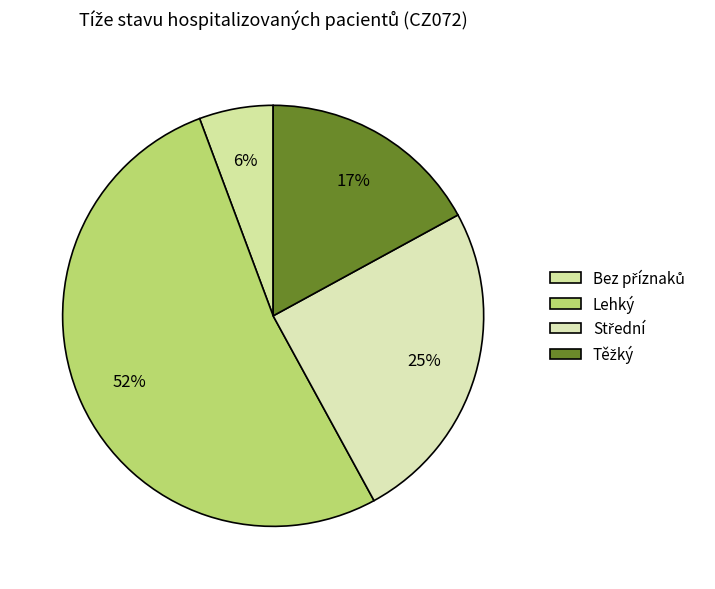

True or false: Bez příznaků accounts for 1% of the total.

False